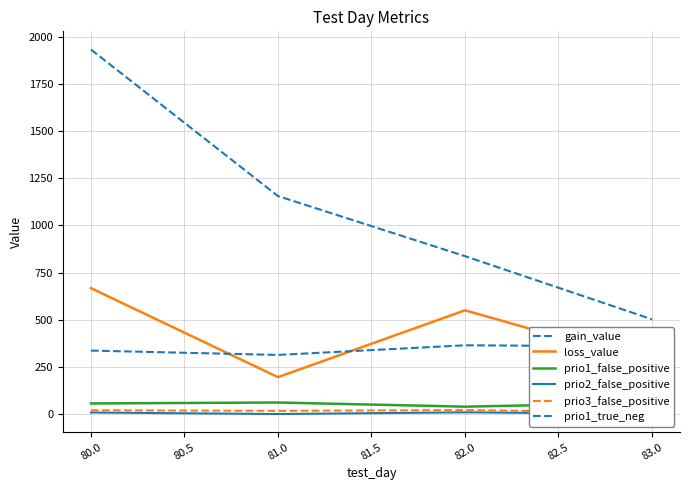

At how many categories does at least one series exceed 143?

4